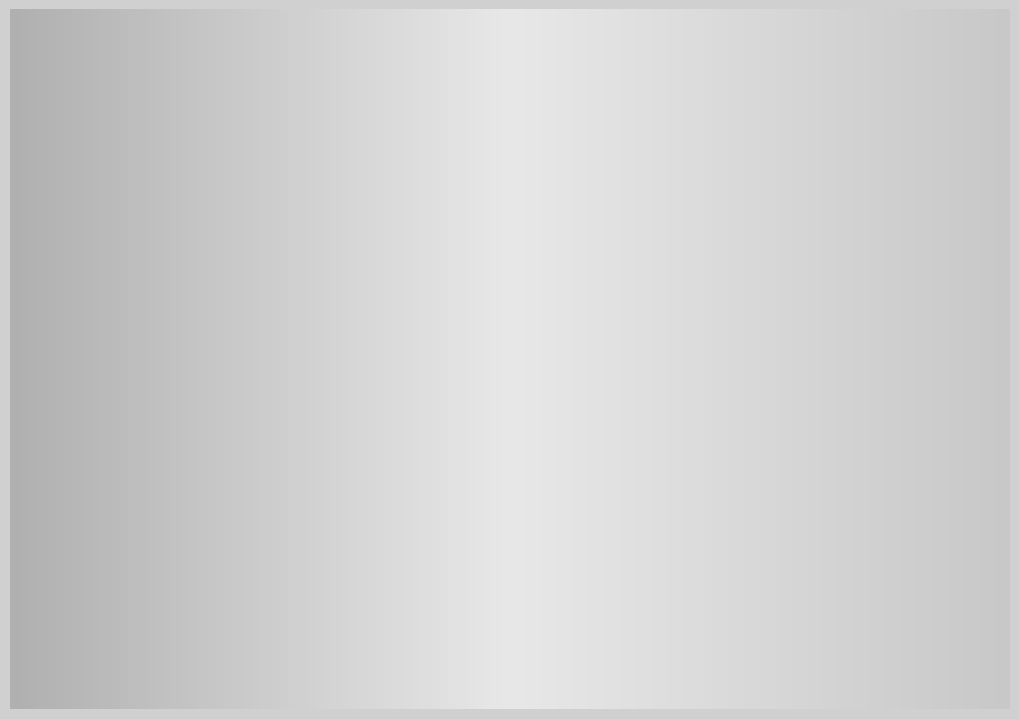

To the nearest percent, what percentage of the pie is Tuesday?

14%